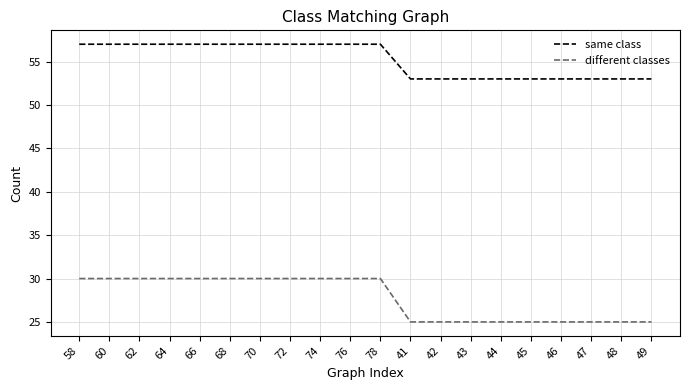

The value of different classes at 60 is 30. True or false?

True